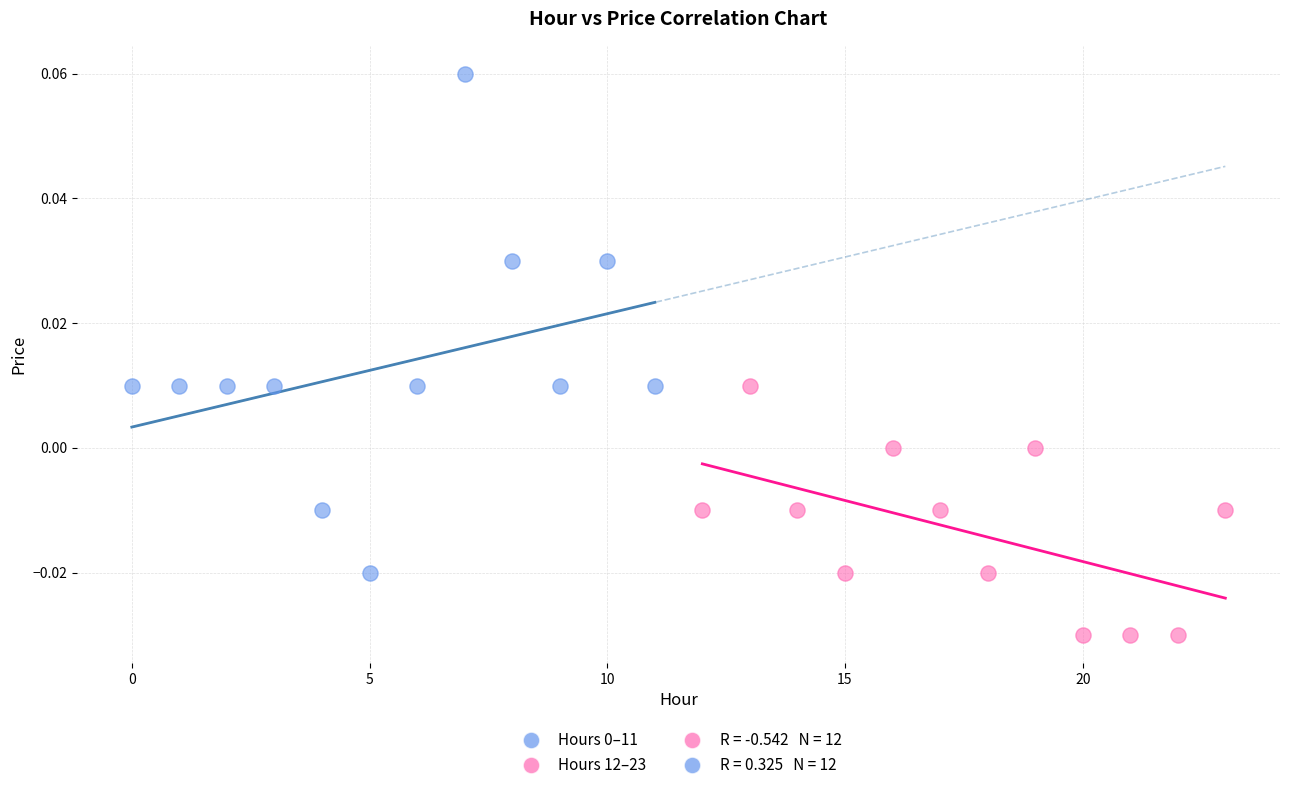

Which series contains the lowest Y value?

Hours 12–23